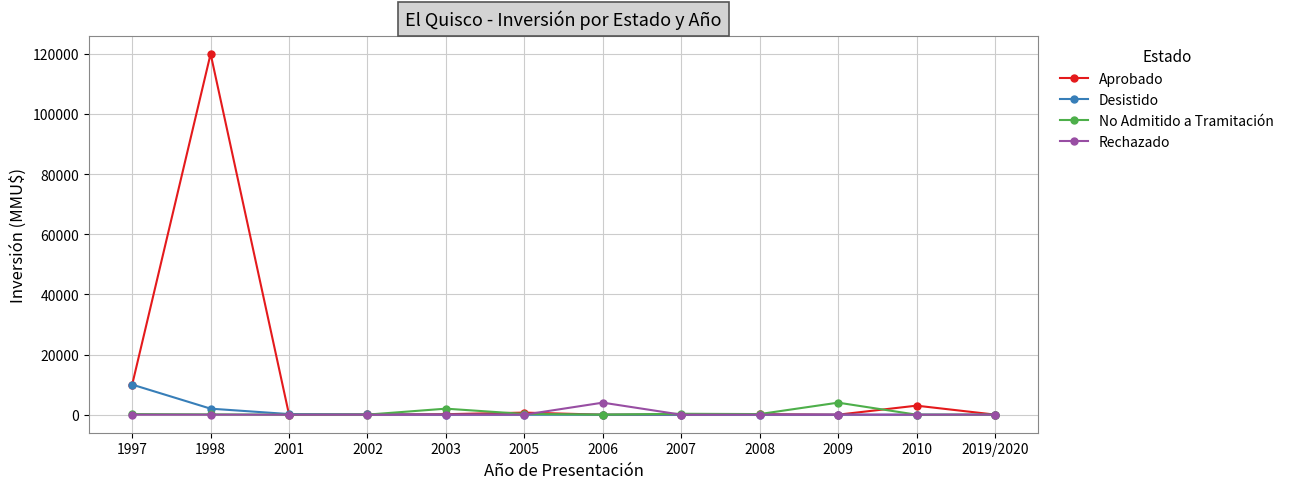

The value of Desistido at 2019/2020 is 5338. True or false?

False